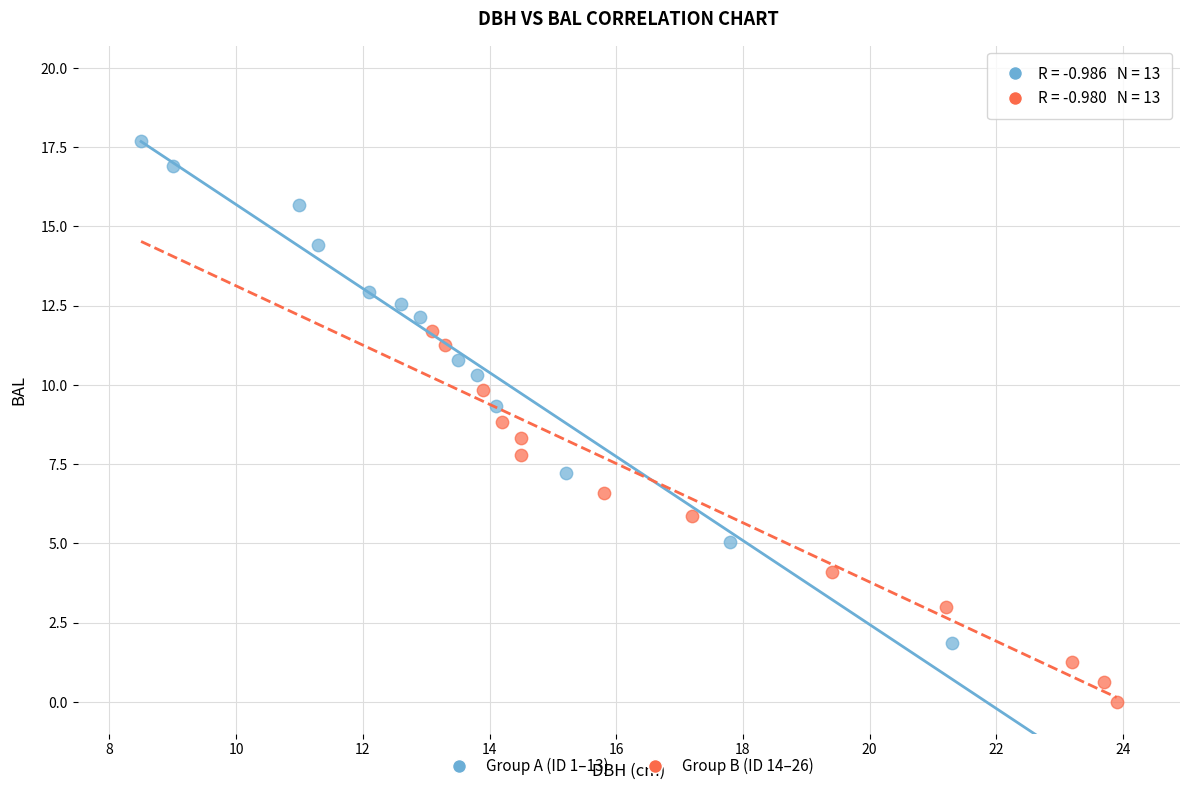

Which series reaches the maximum Y coordinate?

Group A (ID 1–13)